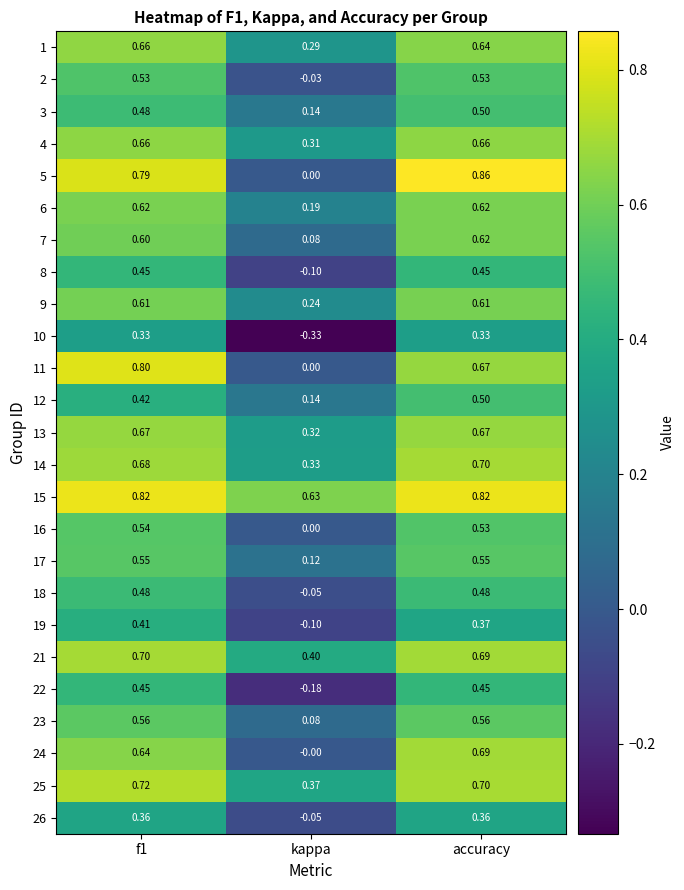

At how many categories does at least one series exceed 0?

3